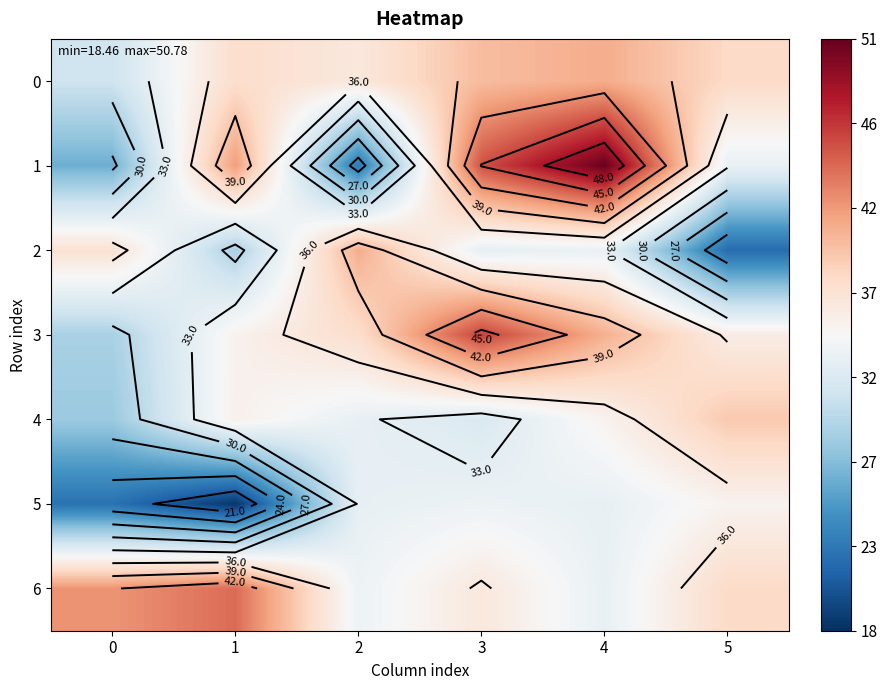

Which series has the widest spread of values?

1